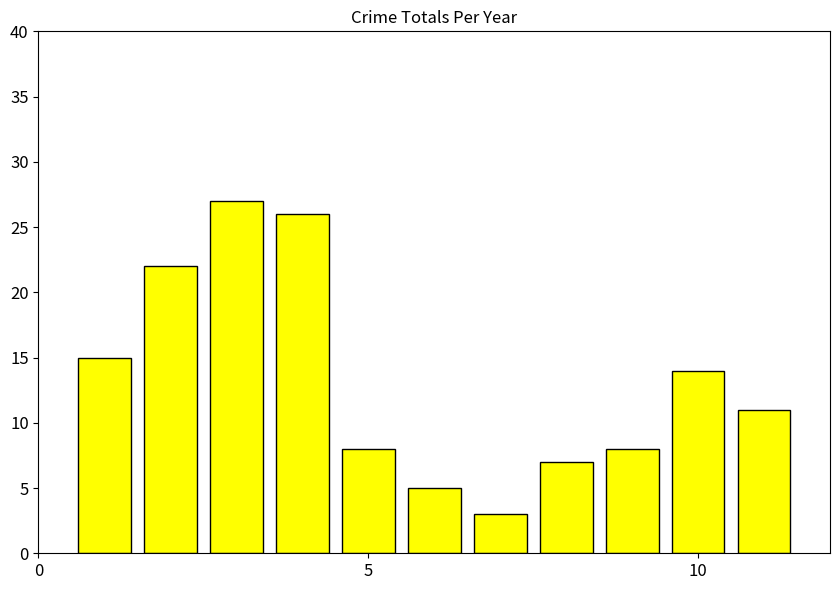

What is the minimum value shown in the chart?

3